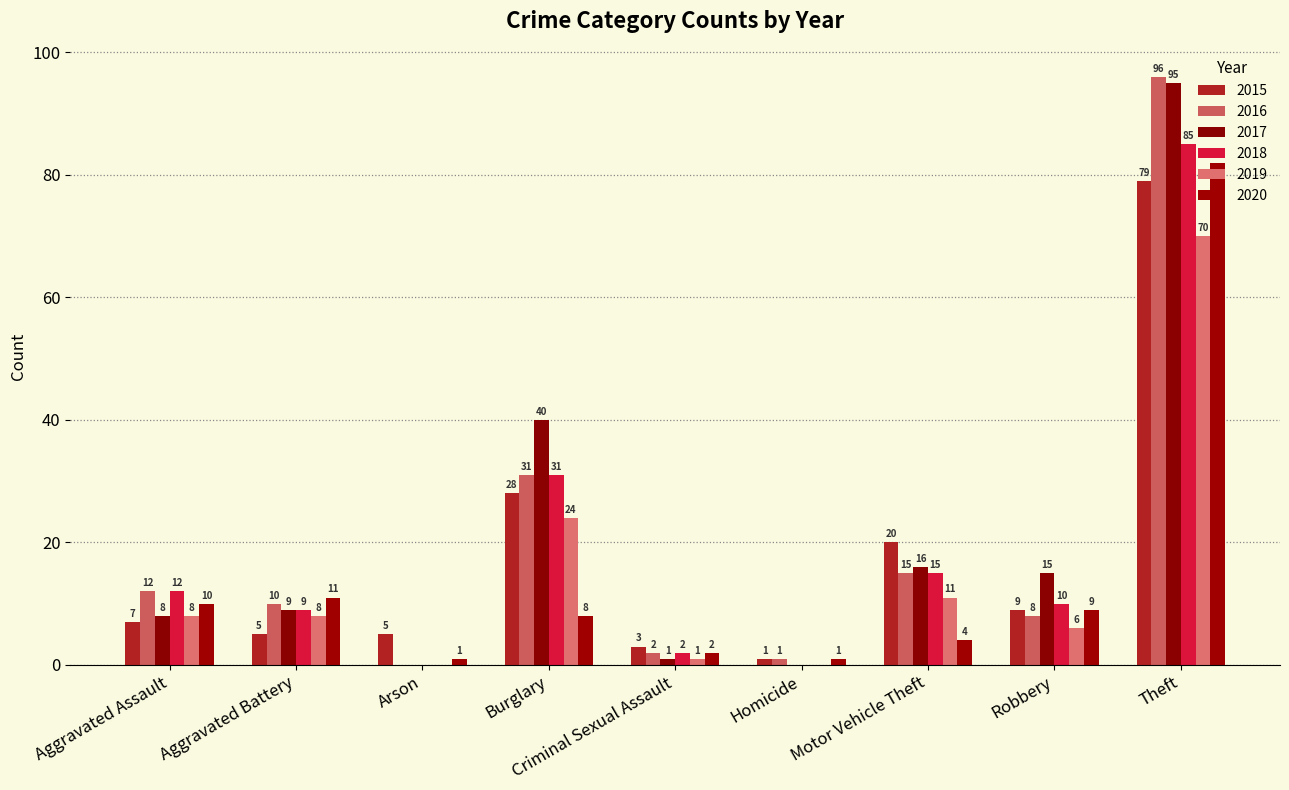

How many groups of bars are there?

9